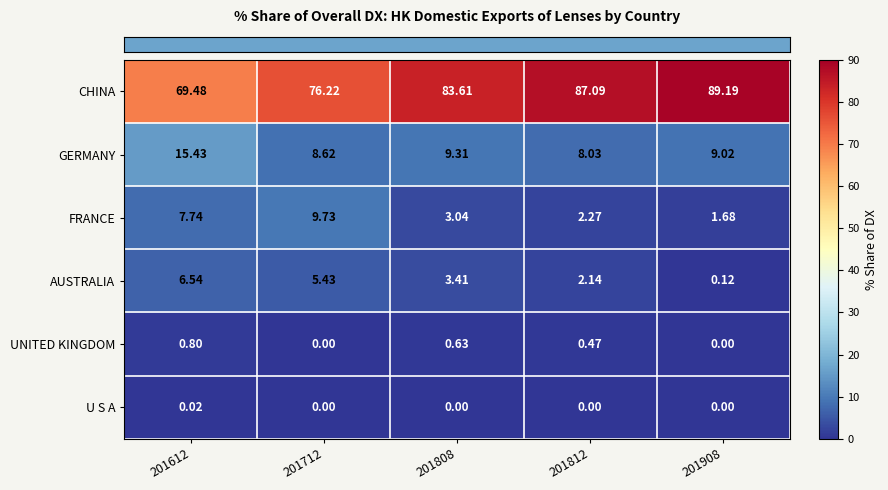

At 201812, list the series in order from smallest to largest.

U S A, UNITED KINGDOM, AUSTRALIA, FRANCE, GERMANY, CHINA